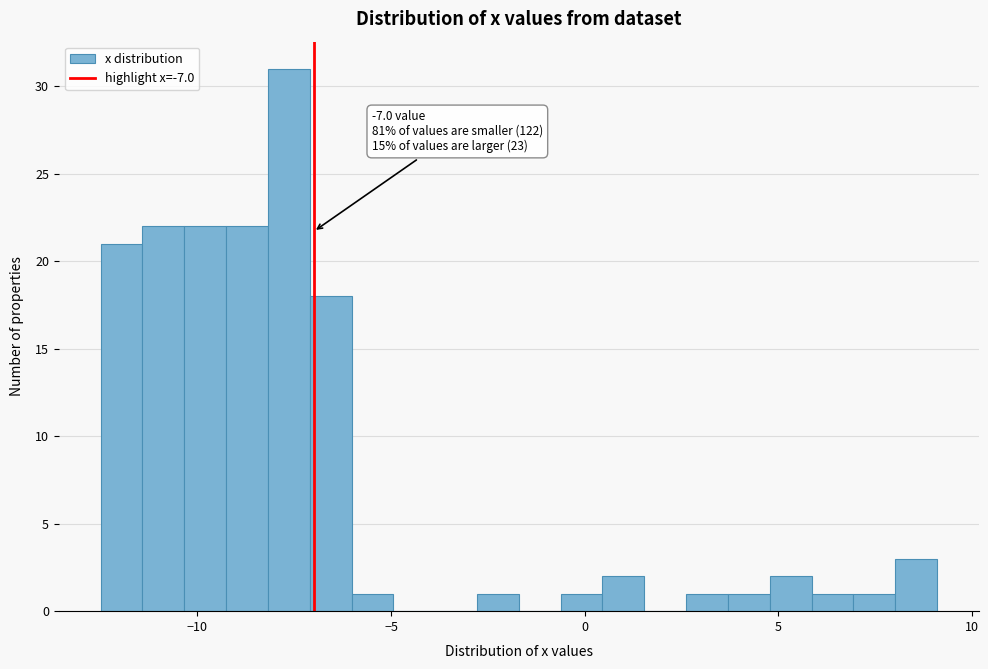

Read against the x-axis, roughly where is the centre of the tallest bar?

-7.5